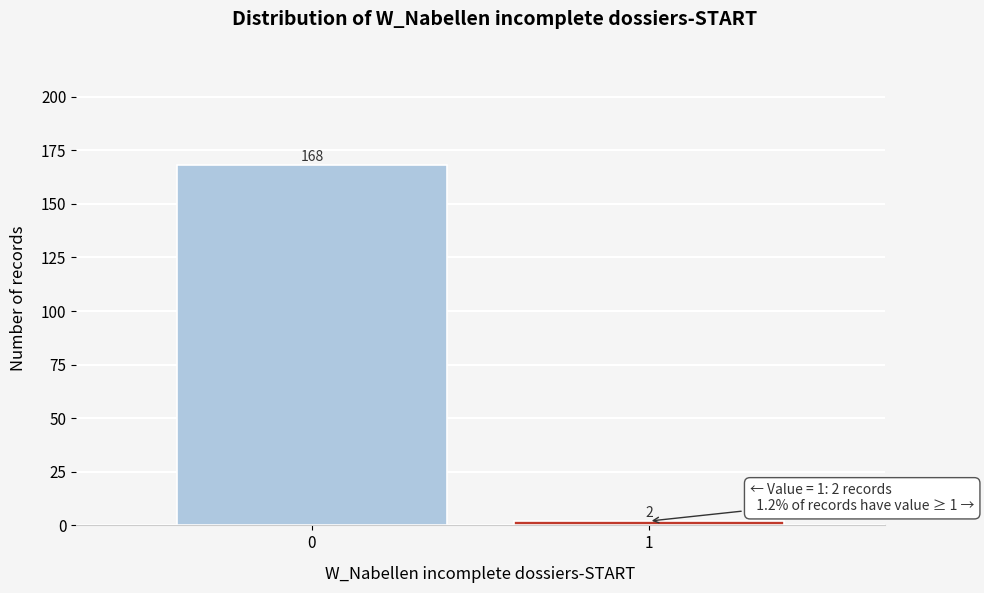

Reading left to right, list all the values displayed in this chart.

168	2